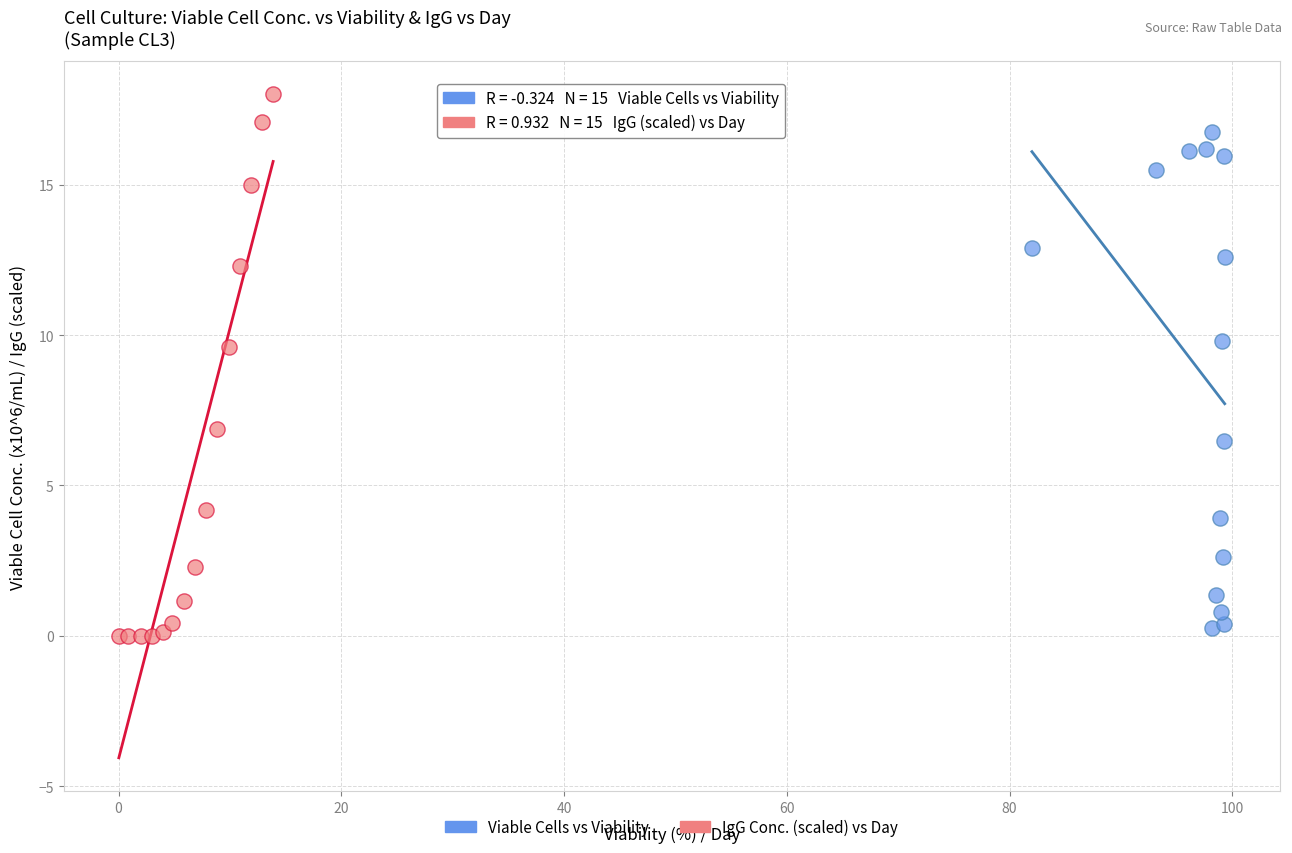

Which series contains the highest Y value?

IgG Conc. (scaled) vs Day